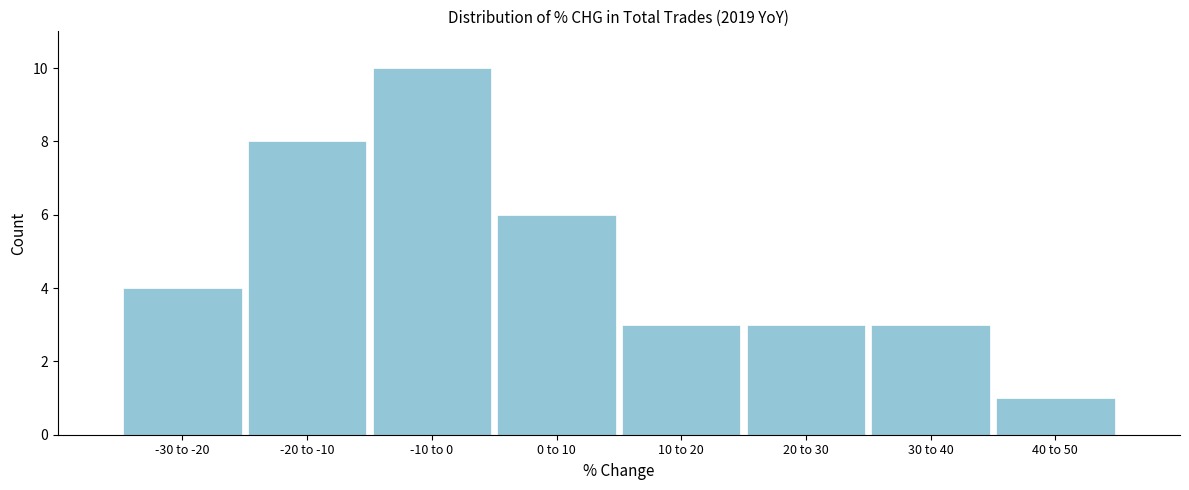

Reading left to right, extract all data points from this chart.

4	8	10	6	3	3	3	1